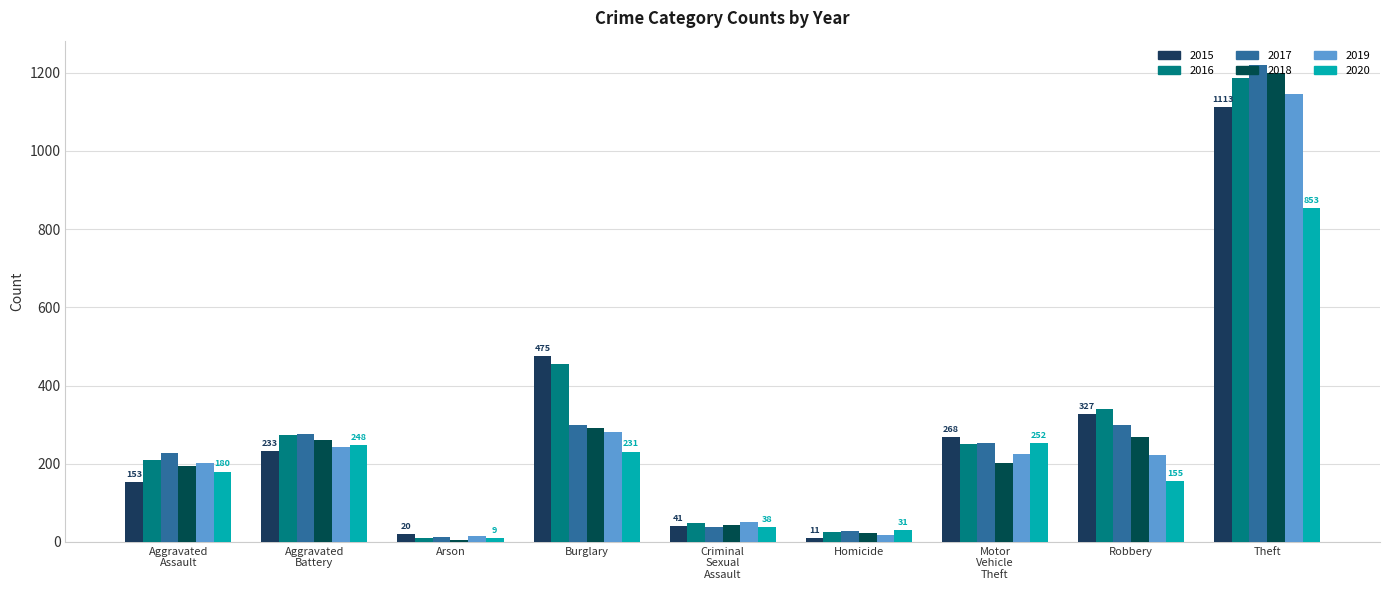

What is the total value across all series at Theft?

6719